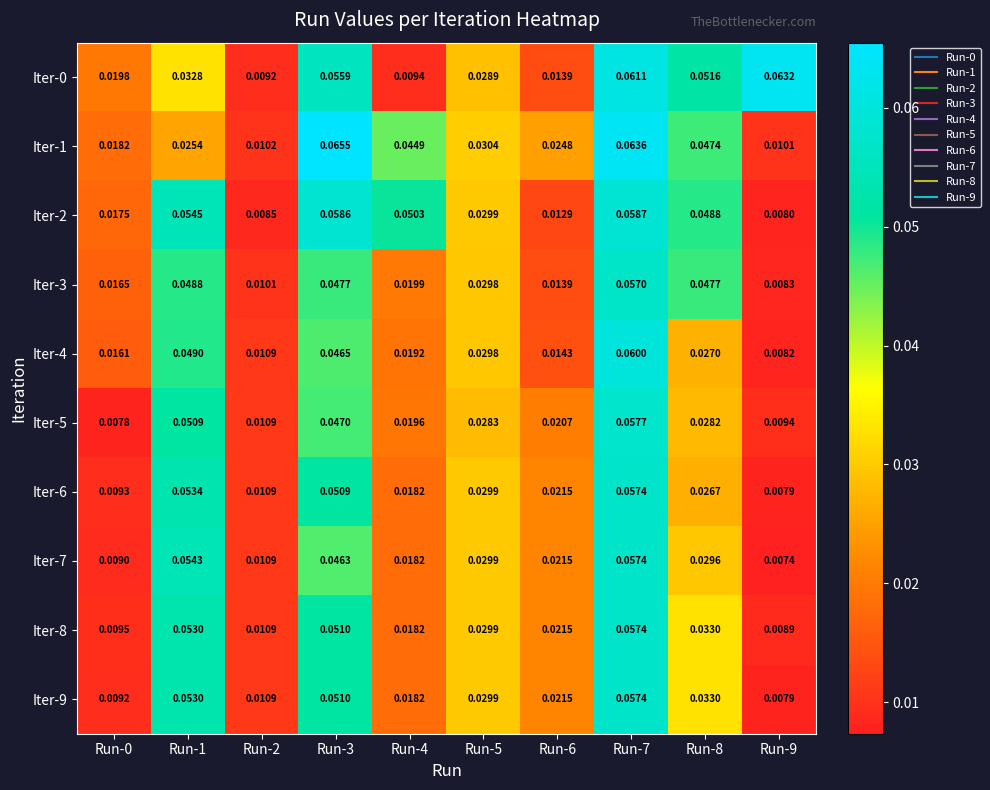

Which category has the highest value across all series?

Run-3